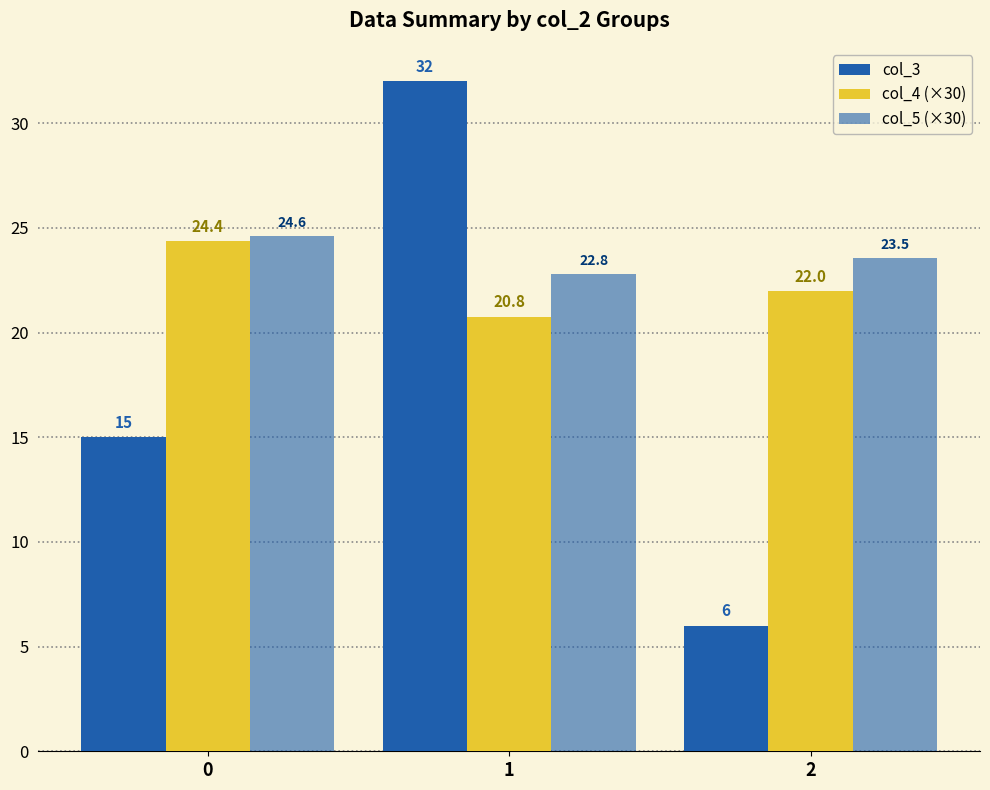

How many col_5 (×30) values are between 22 and 24?

2